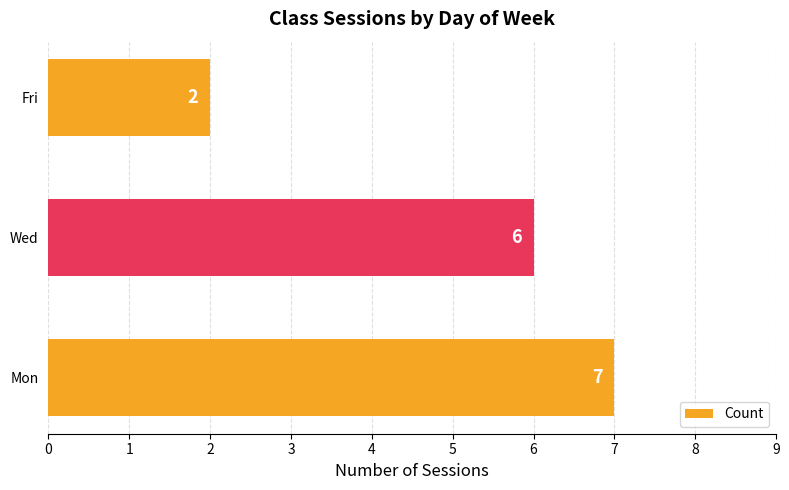

What is the difference between the second highest and minimum values?

4